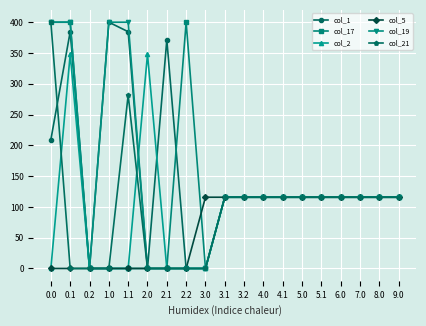

What is the spread (max minus min) of values at 2.1?

371.4